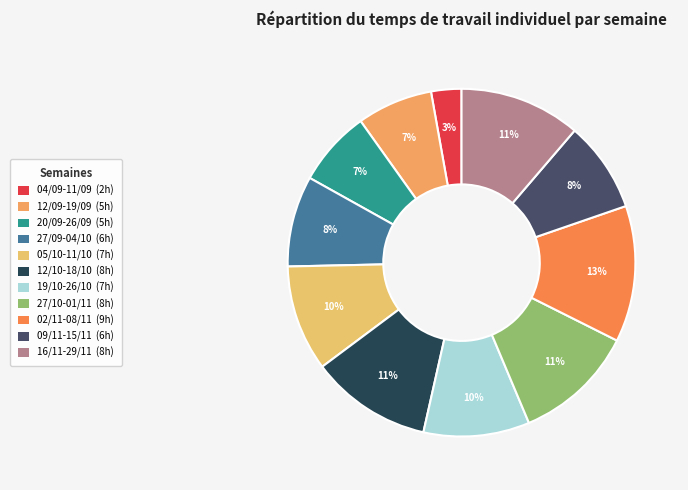

To the nearest percent, what percentage of the pie is 27/10-01/11?

11%